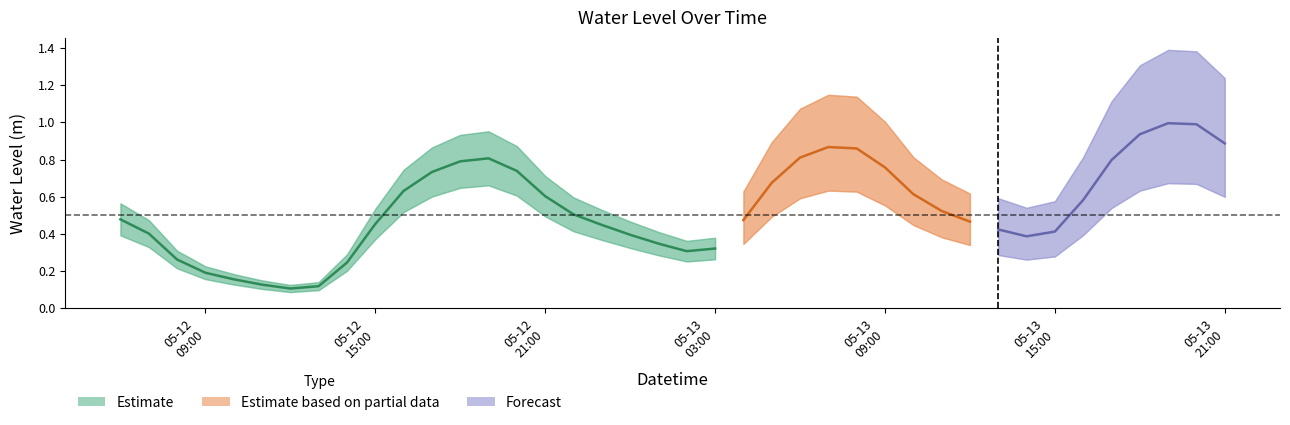

What is the label of the 12th point from the left?

2023-05-12 17:00:00